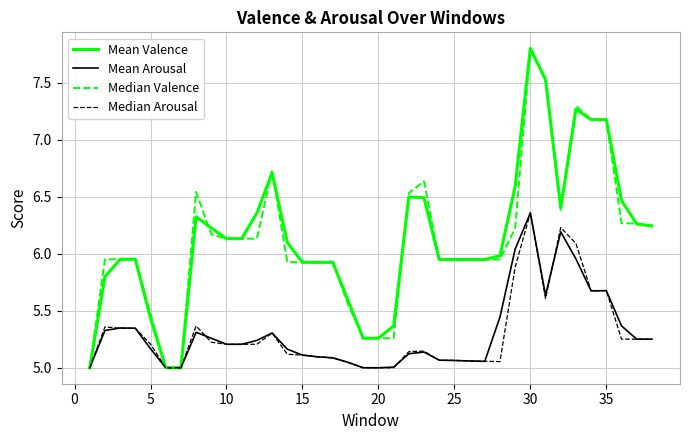

Which series has the largest range (max minus min)?

Median Valence